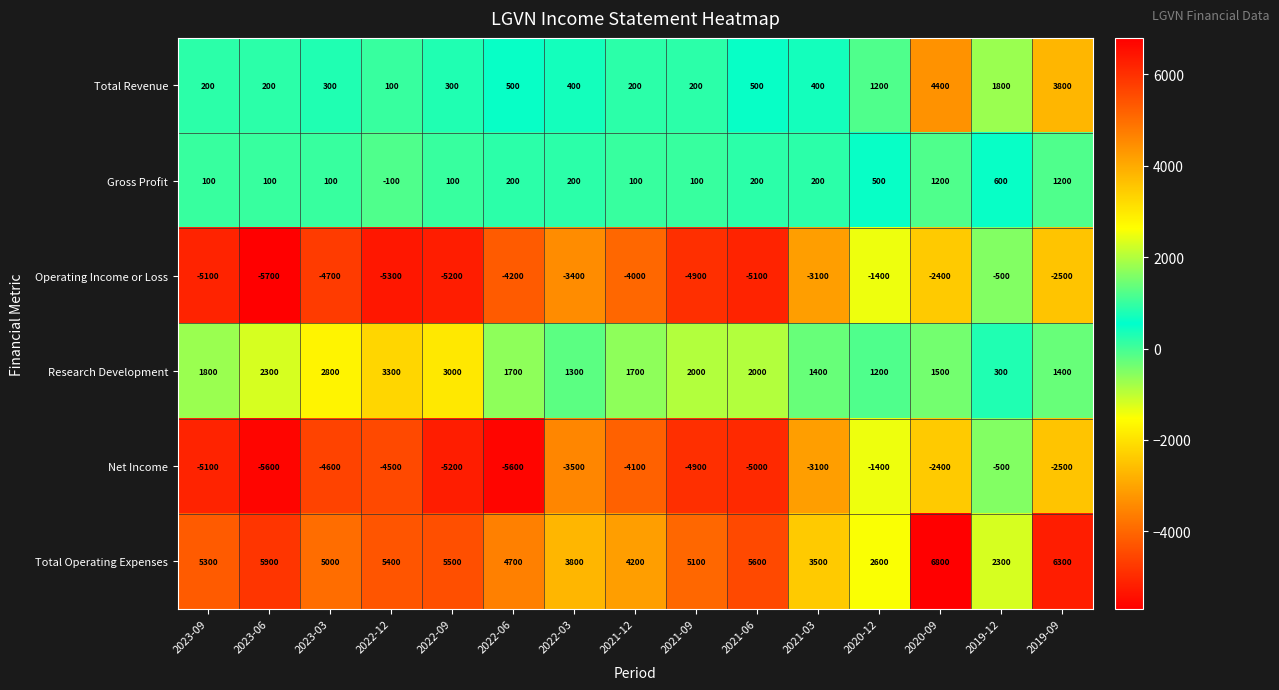

Is it true that Operating Income or Loss equals -4900 at 2021-09?

True